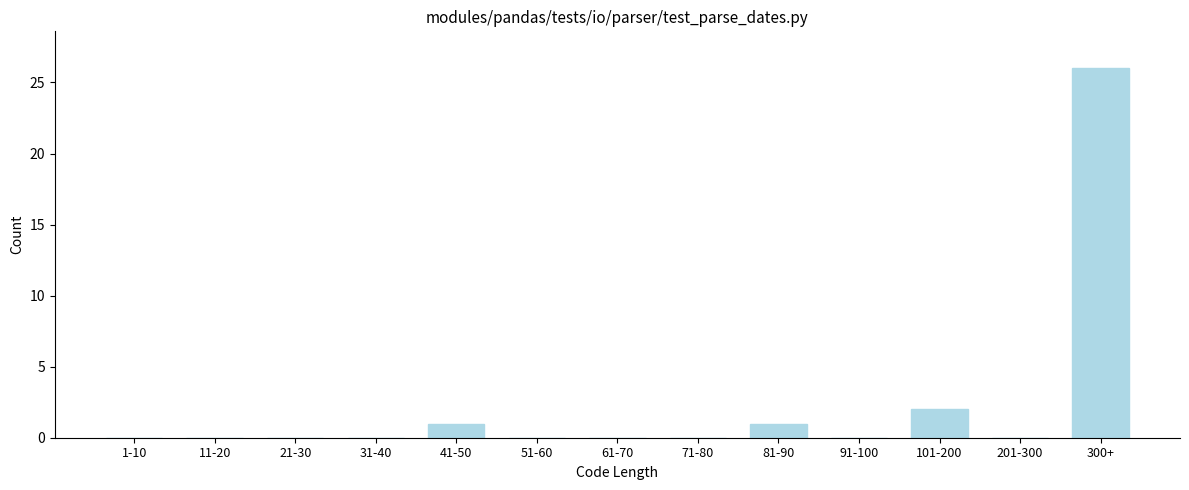

Reading left to right, extract all data points from this chart.

1-10=0	11-20=0	21-30=0	31-40=0	41-50=1	51-60=0	61-70=0	71-80=0	81-90=1	91-100=0	101-200=2	201-300=0	300+=26